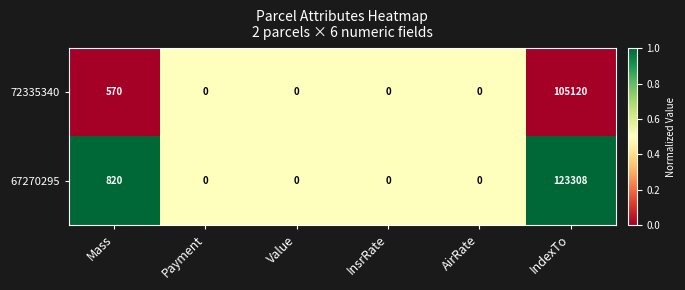

Rank the series by their average value, from highest to lowest.

67270295, 72335340